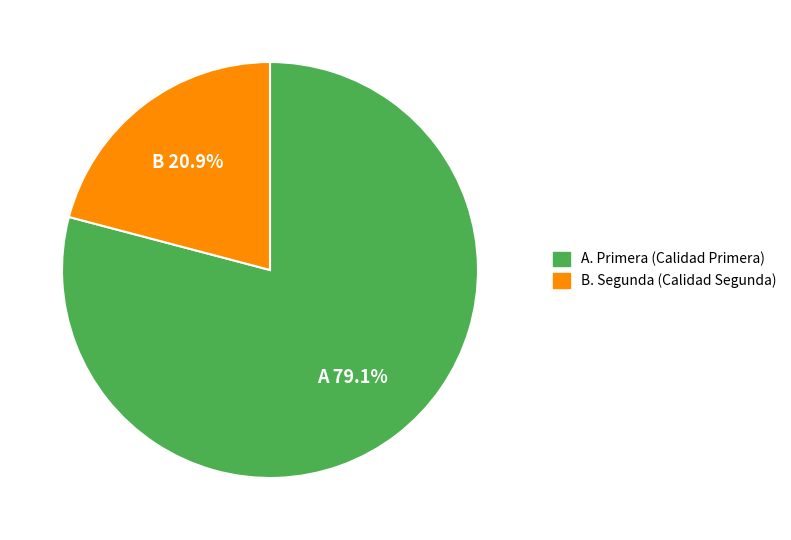

Is there any slice that represents more than half of the pie?

Yes